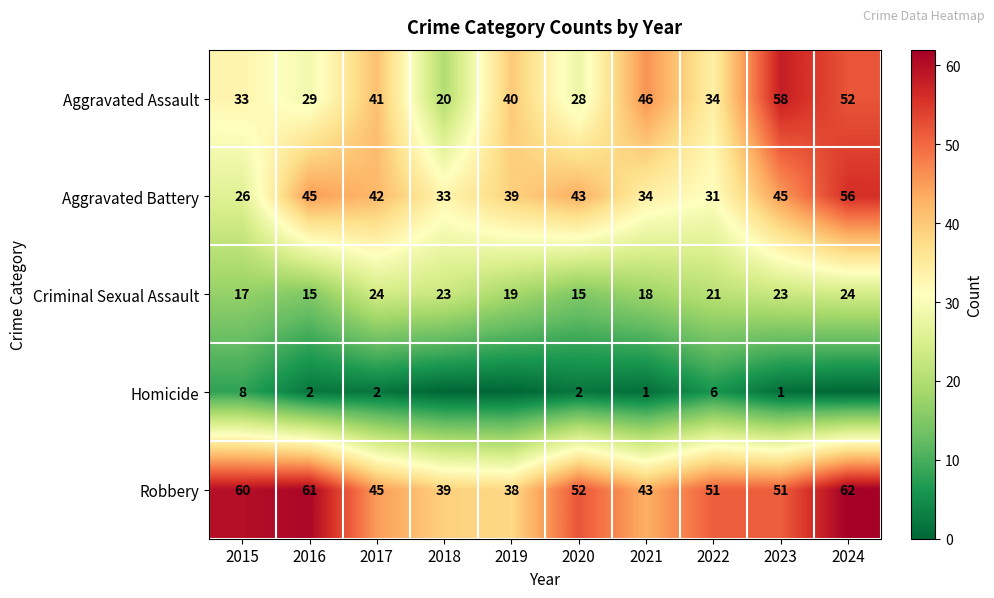

At which label does Criminal Sexual Assault first exceed 21?

2017